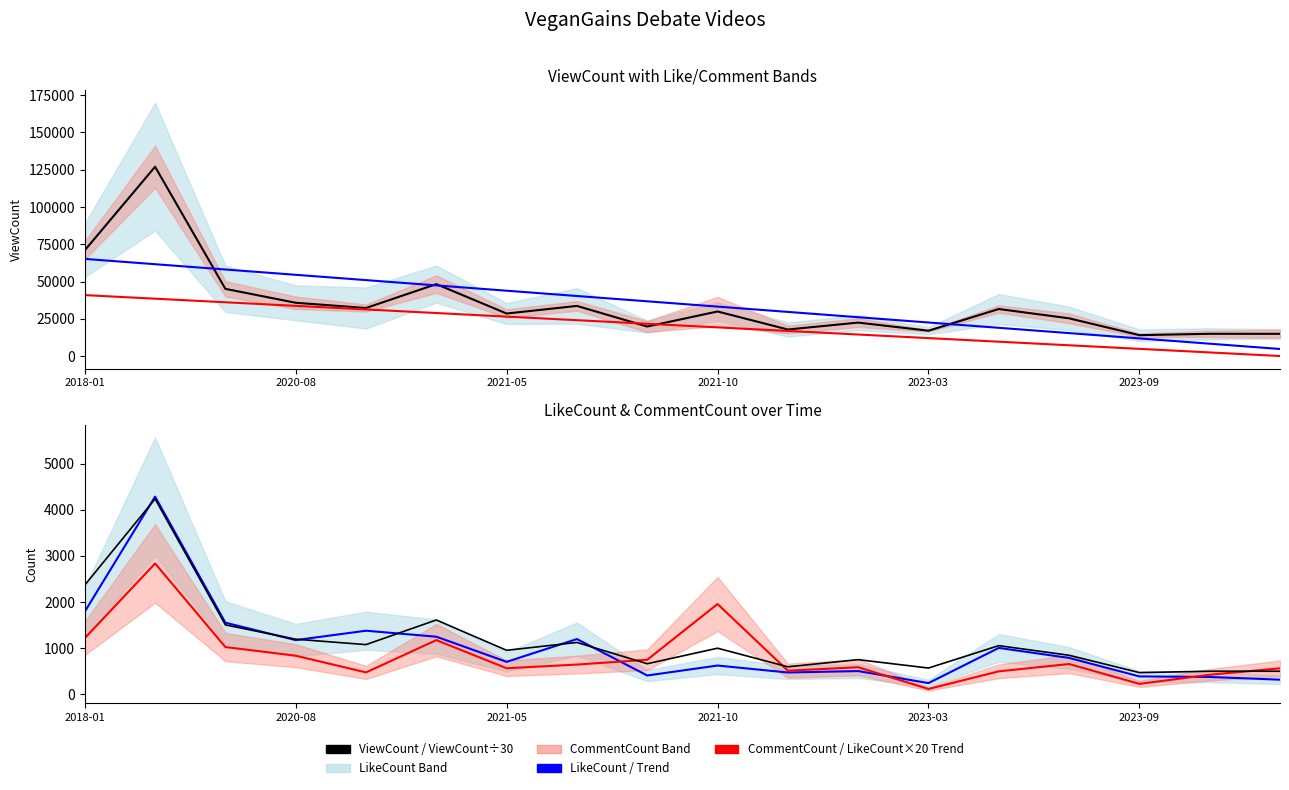

Which series changed the most between 2021-10 and 14?

ViewCount Trend